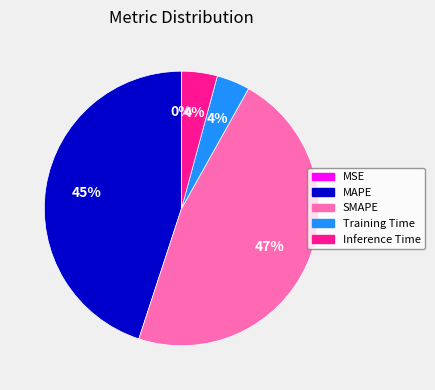

Is there any slice that represents more than half of the pie?

No